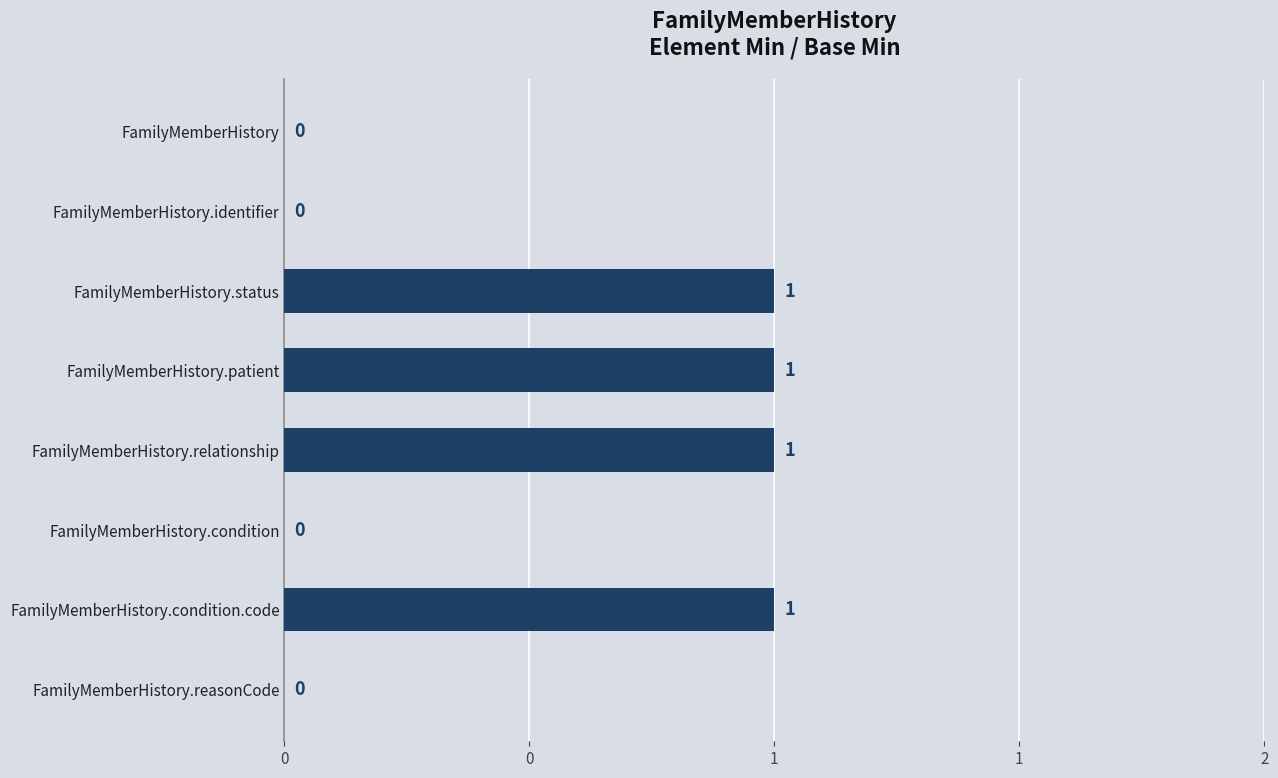

Are the bars horizontal?

Yes